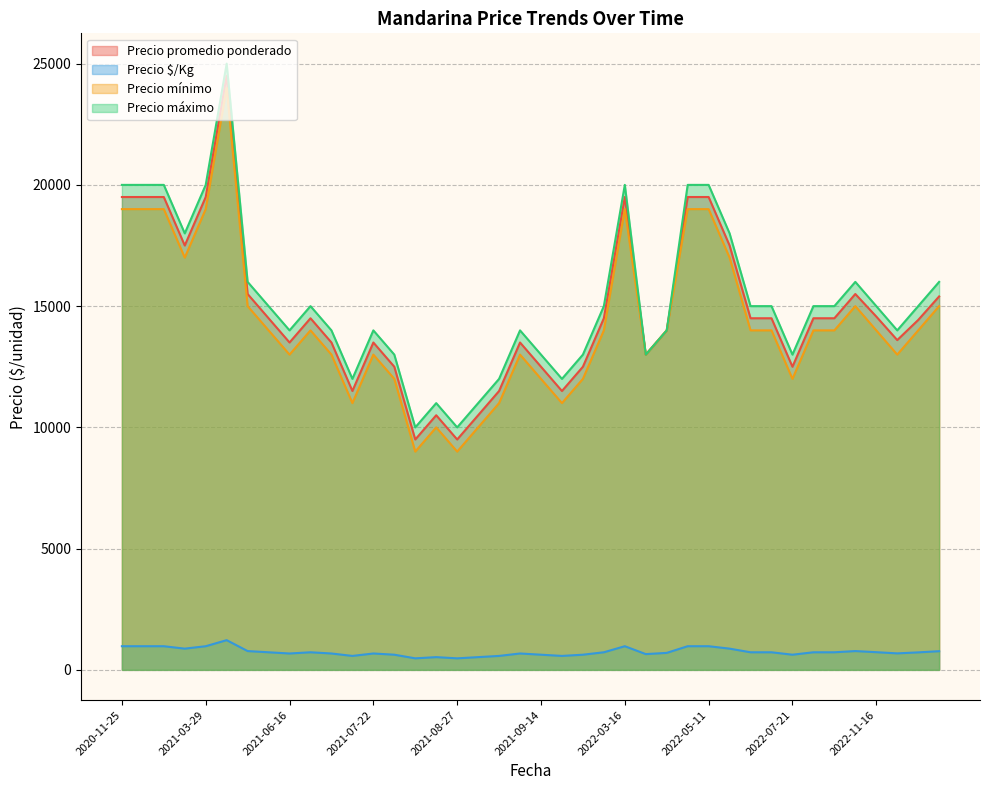

What is the sum of all Precio $/Kg values?

29600